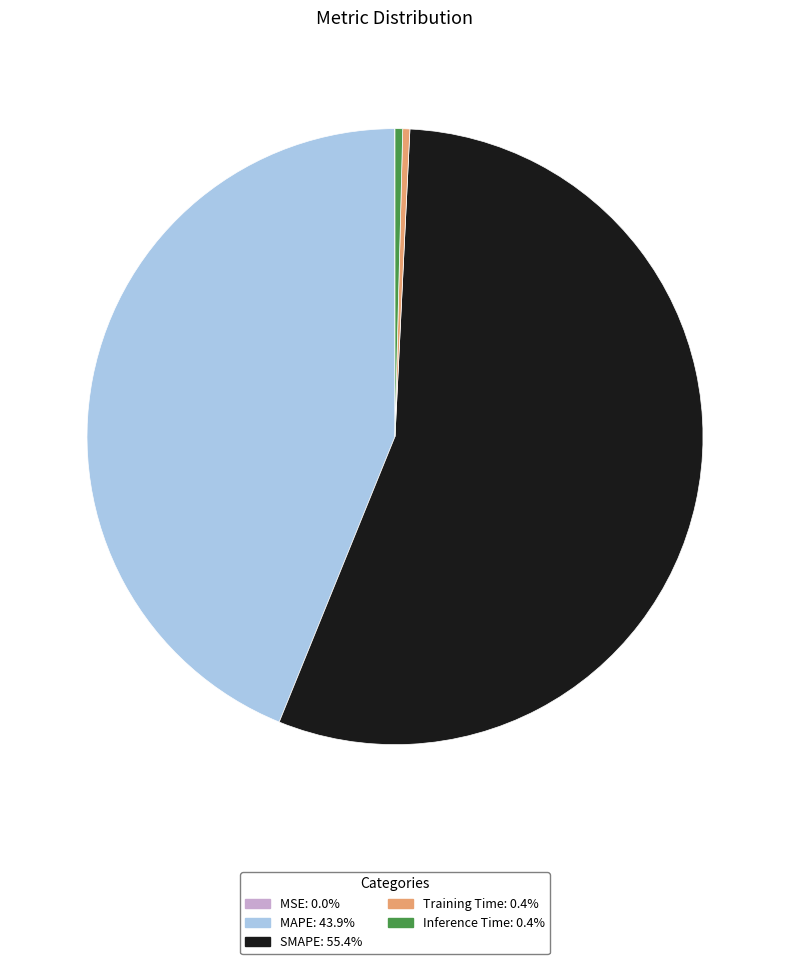

What is the largest slice in the pie chart?

SMAPE